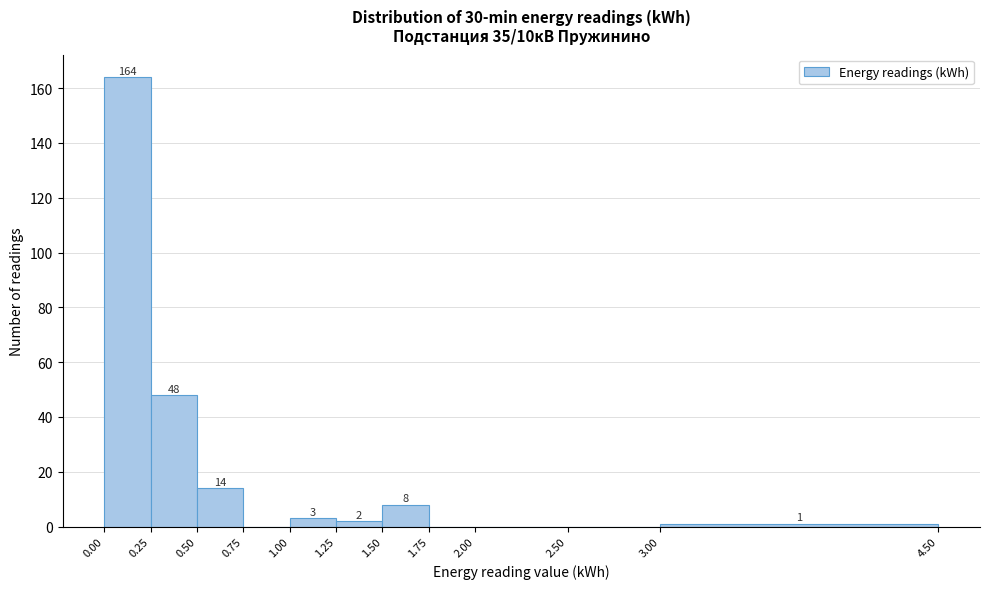

Over which range of the x-axis is the bar tallest?

0.00 to 0.25